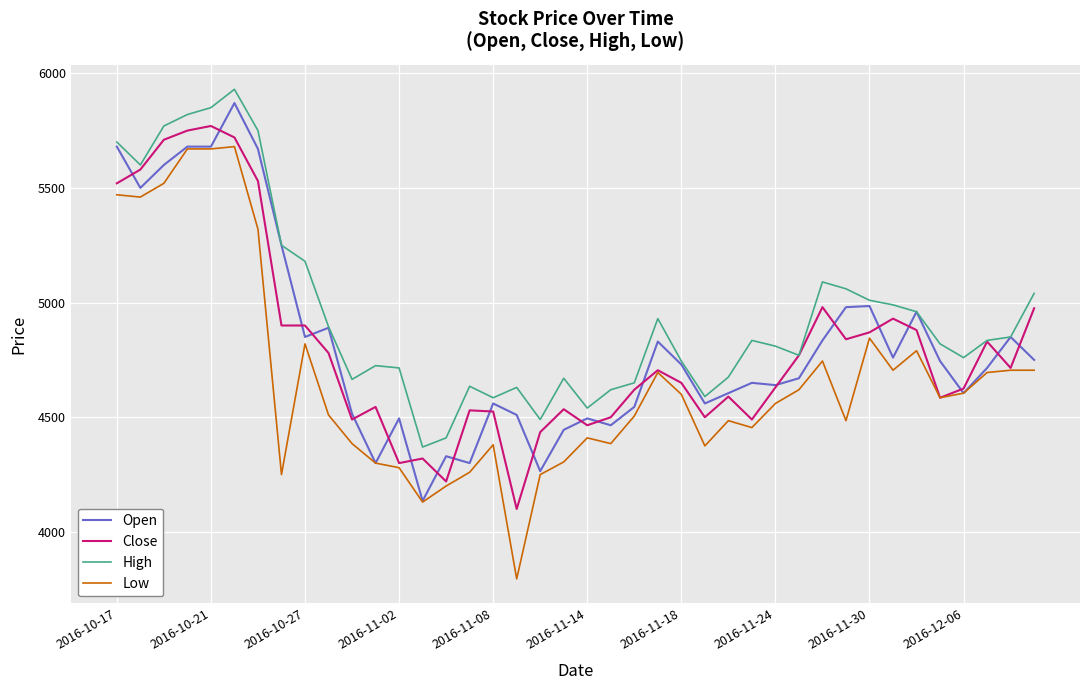

Which series has the largest total across all categories?

High